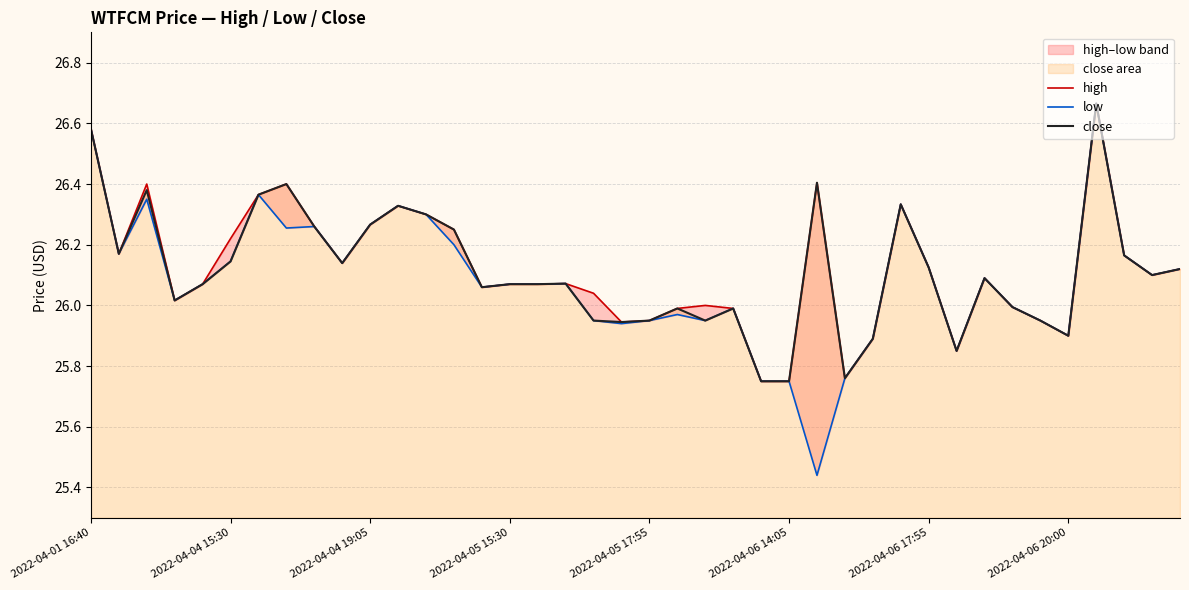

What are all the series names shown in the legend?

high, low, close